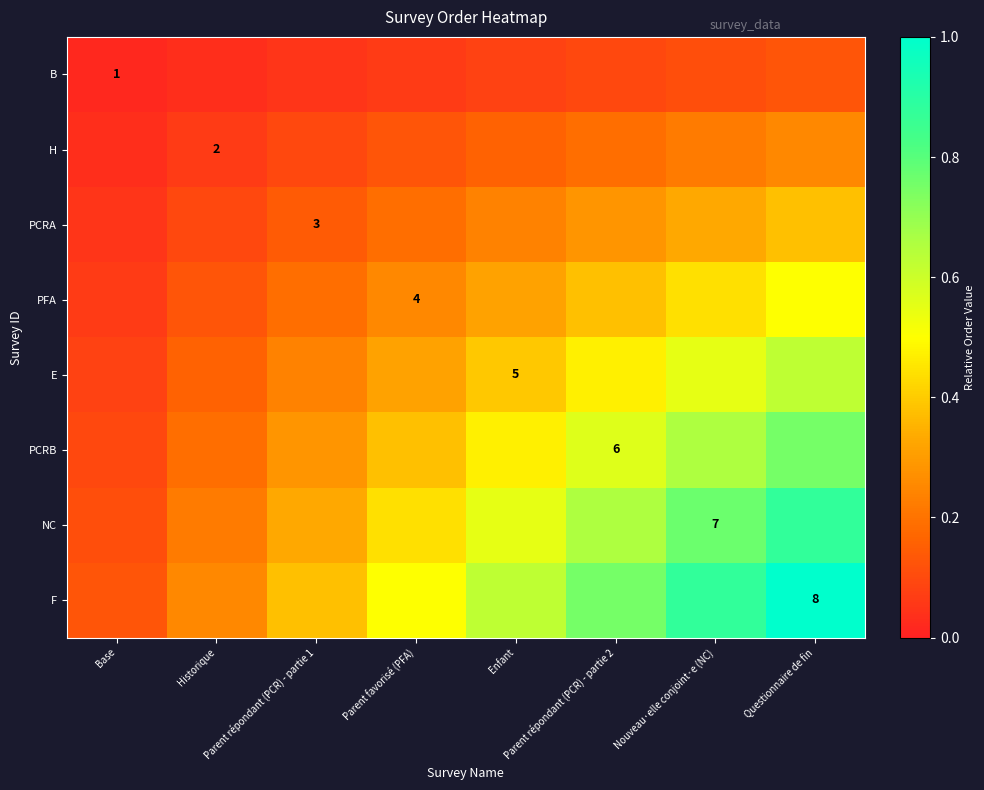

What is the difference between the highest and lowest values at Base?

0.1